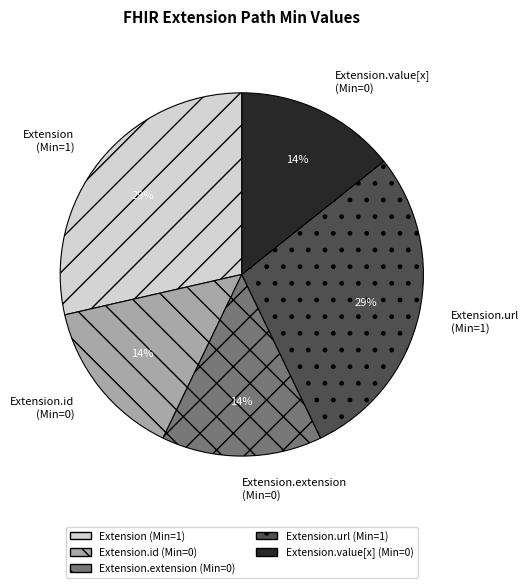

Does Extension.id represent more than half of the total?

No